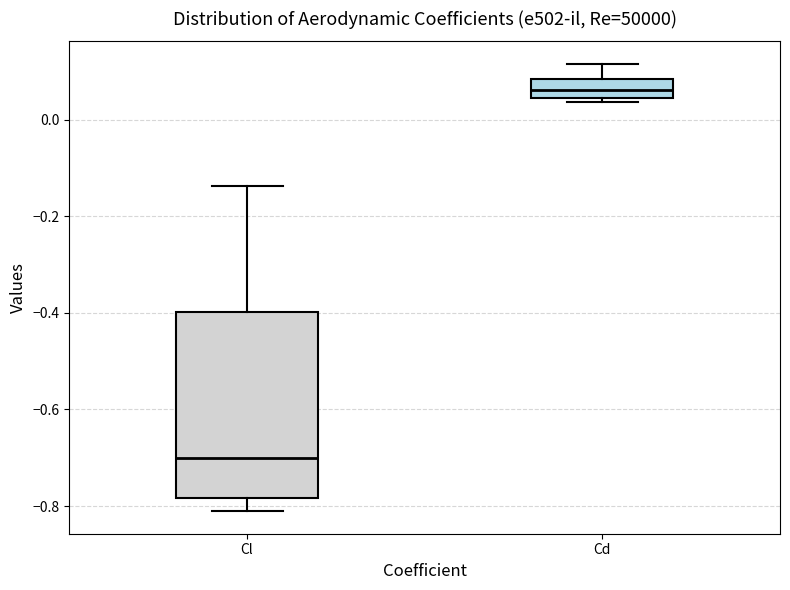

Reading left to right, read every box against the y-axis: the position of its median line, the range the box covers, and the ends of its whiskers. The values are not printed on the chart, so give them approximately, as read against the axis.

Cl: median -0.70, box -0.78 to -0.40, whiskers -0.82 to -0.14
Cd: median 0.06, box 0.04 to 0.08, whiskers 0.04 (just below the box's lower edge) to 0.12